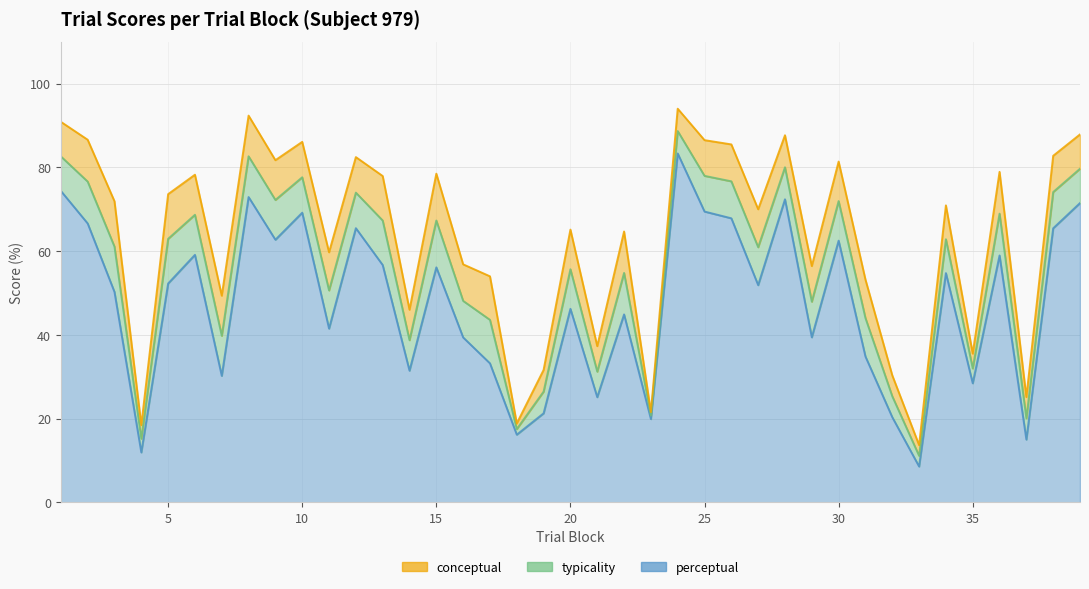

True or false: perceptual has more than 0 interior local peaks.

True